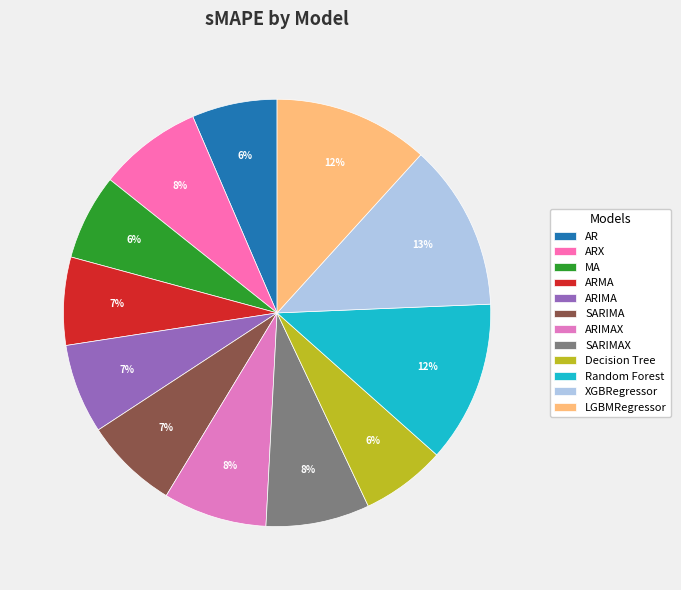

To the nearest percent, what portion does MA represent?

6%